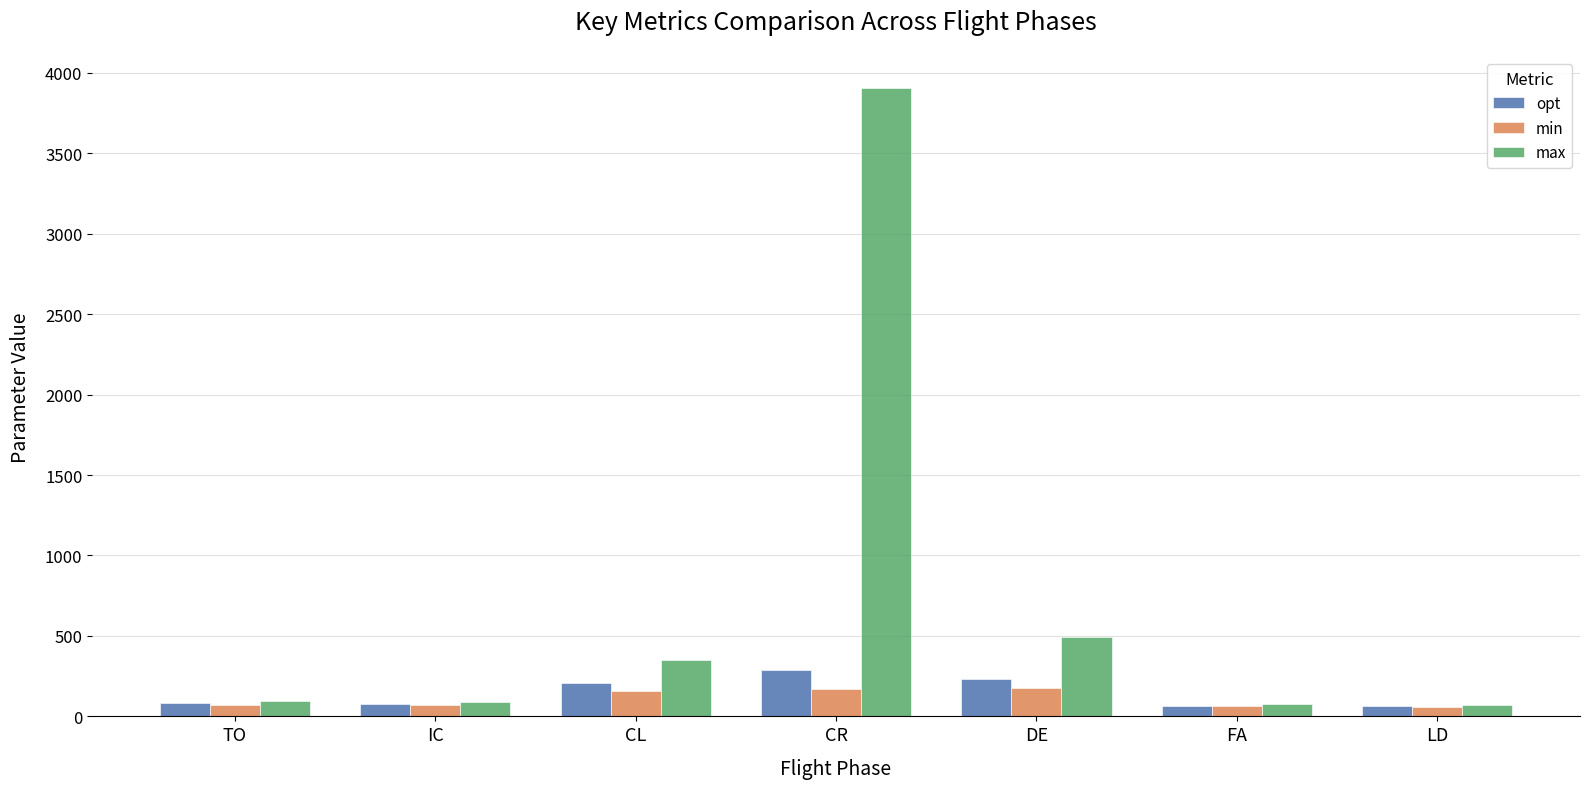

Read the min value at LD.

60.6